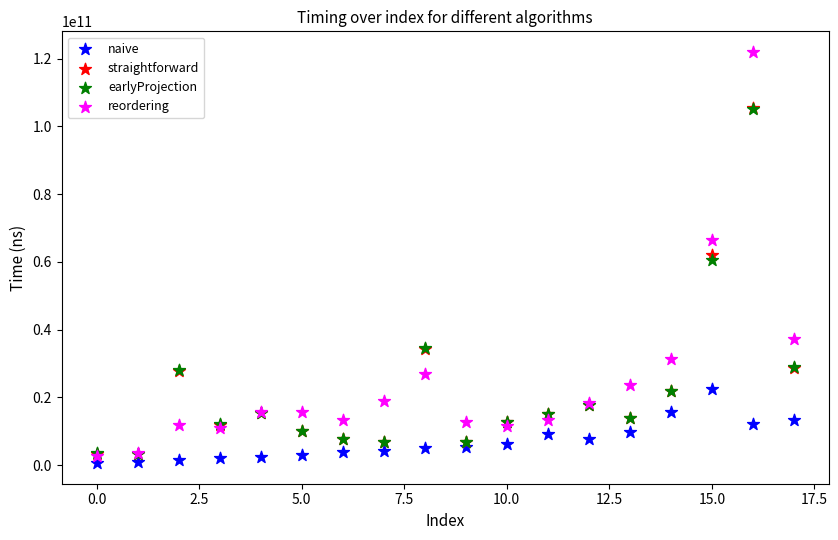

What are all the series names shown in the legend?

naive, straightforward, earlyProjection, reordering